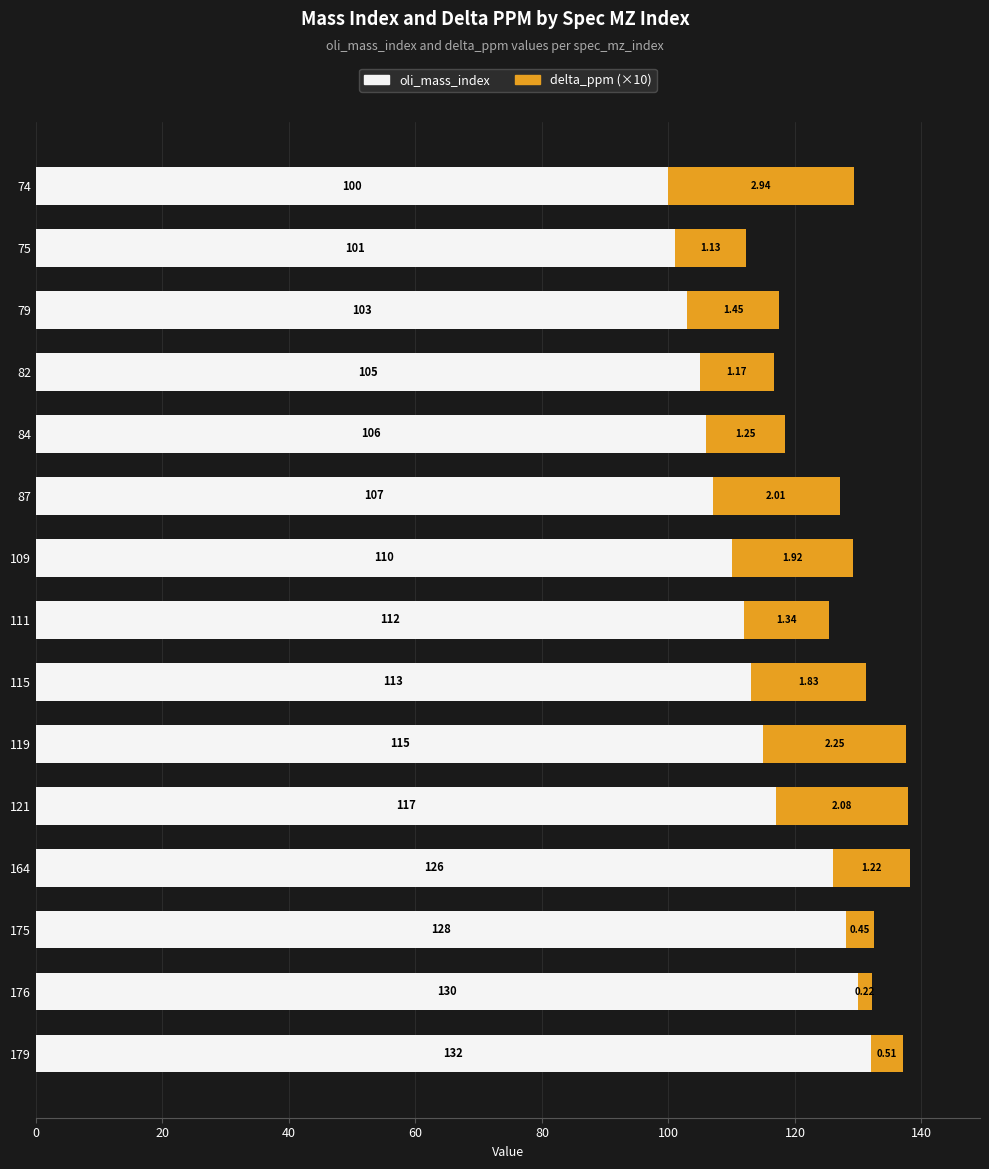

What is the difference between the second highest and minimum values in the oli_mass_index series?

30.0